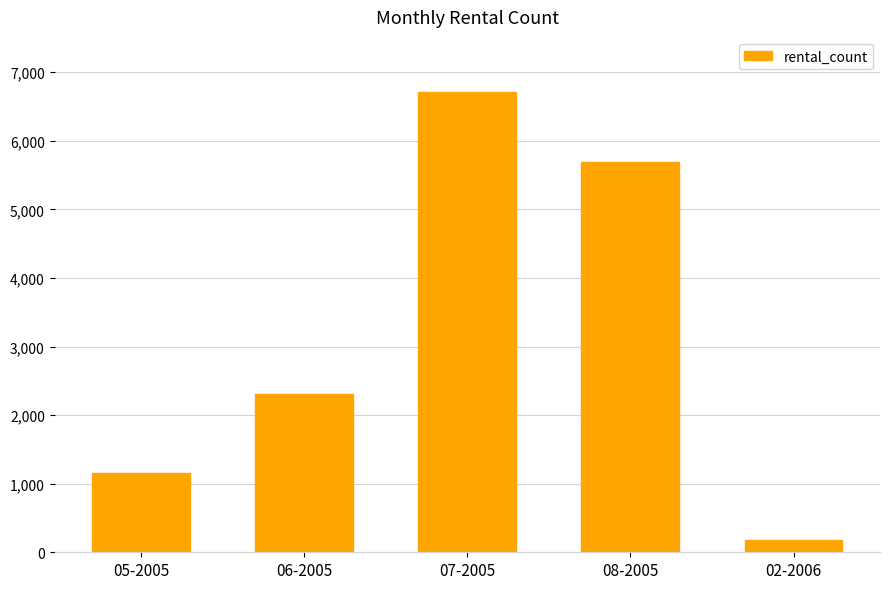

Is it true that the value at 06-2005 is 1436?

False